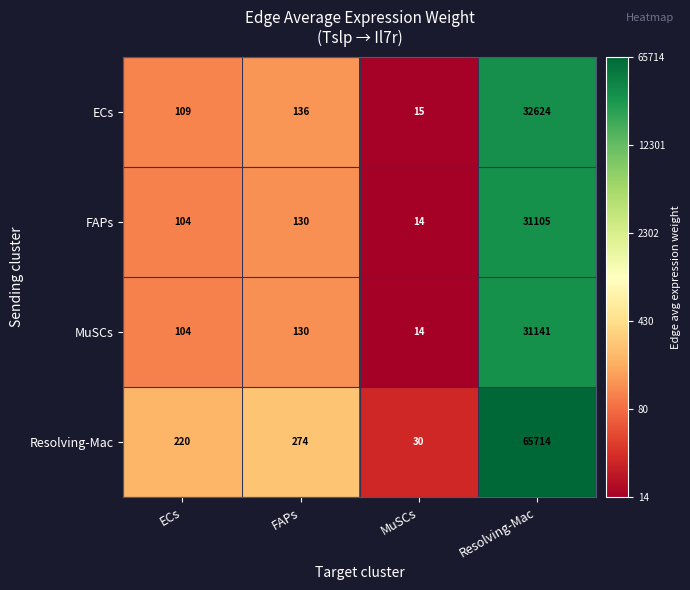

Reading left to right, extract all data points from this chart.

ECs: 109	136	15	32624
FAPs: 104	130	14	31105
MuSCs: 104	130	14	31141
Resolving-Mac: 220	274	30	65714